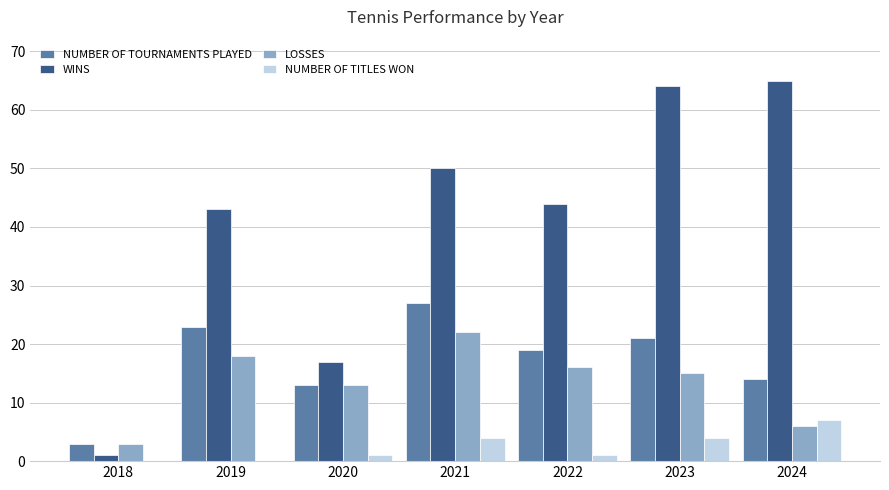

What is the maximum value shown in the chart?

65